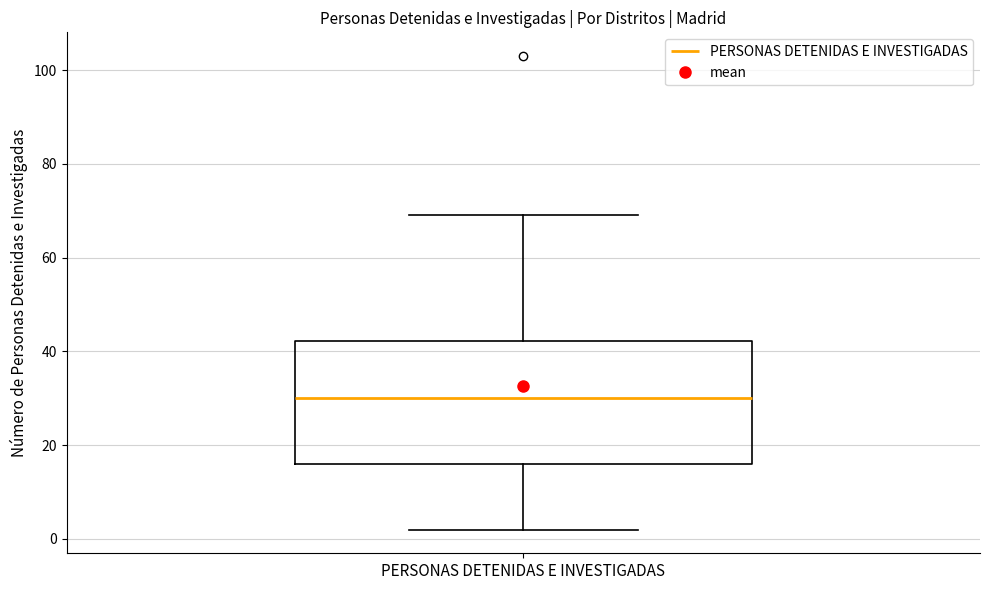

Where does the median line of the box for PERSONAS DETENIDAS E INVESTIGADAS sit on the y-axis? The values are not printed on the chart, so give them approximately, as read against the axis.

30